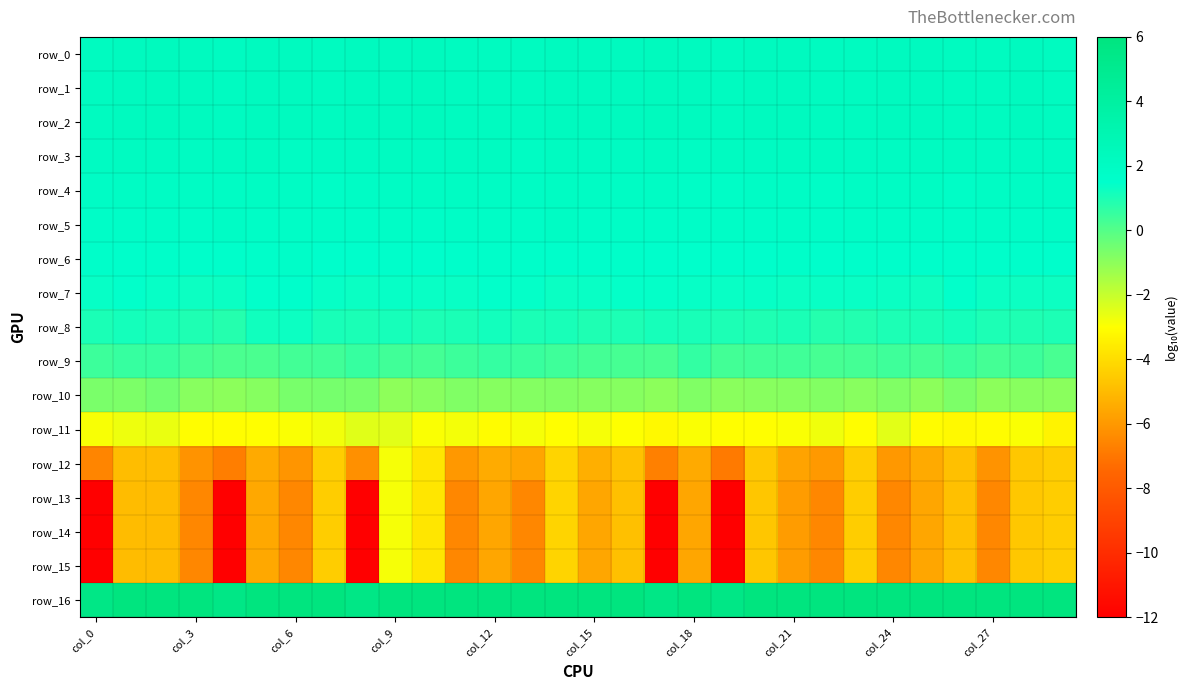

What is the maximum value shown in the chart?

6.0